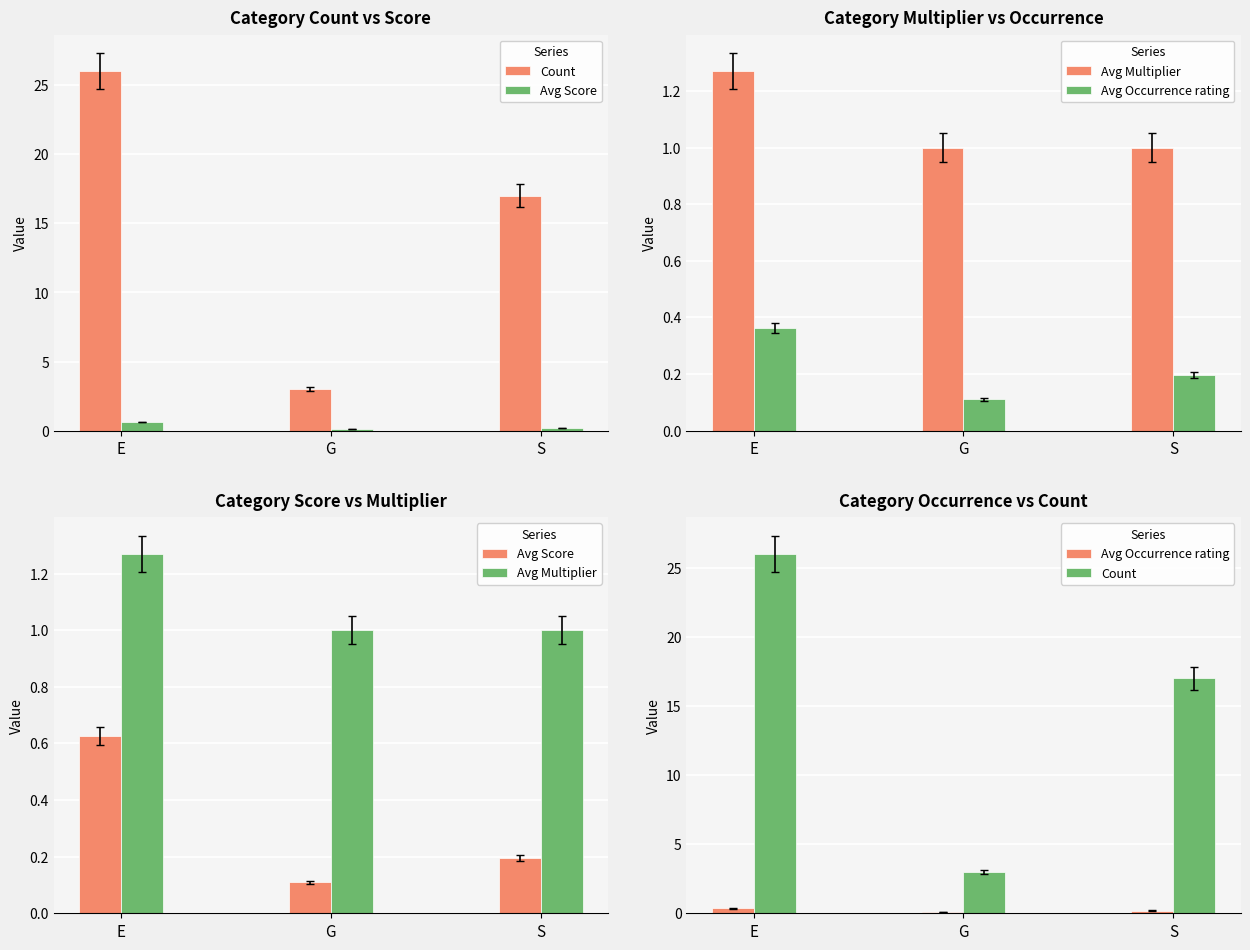

The Avg Occurrence rating series shows 0.2 at S. True or false?

True